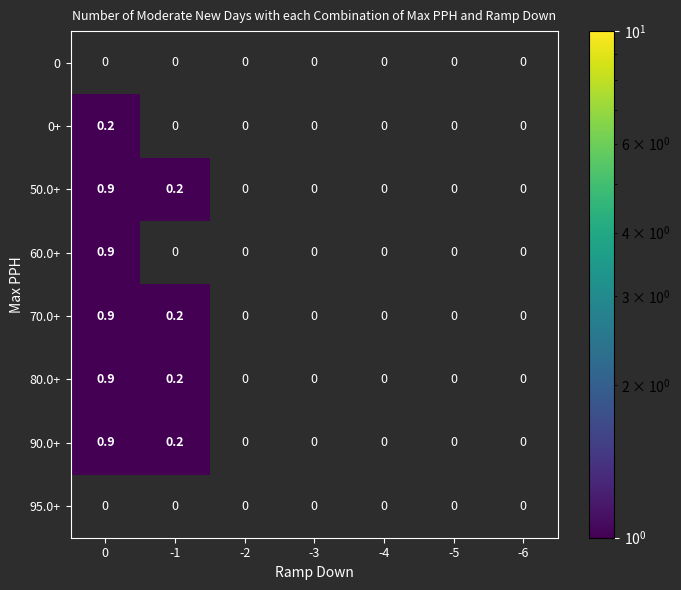

True or false: 90.0+ has a value of 0.2 at 0.

False